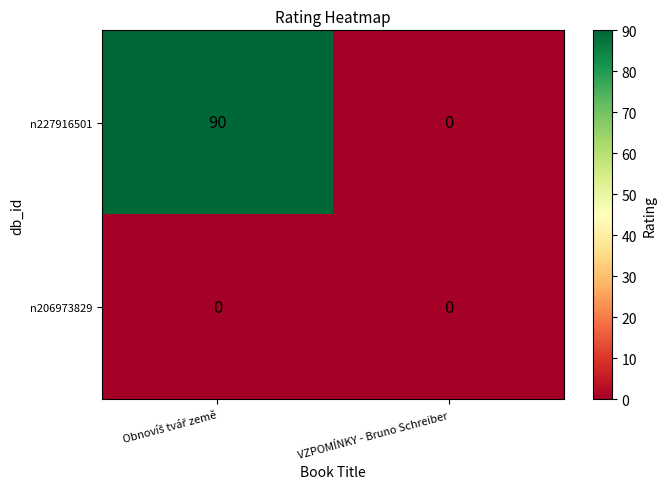

True or false: n206973829 has a value of 0 at VZPOMÍNKY - Bruno Schreiber.

True